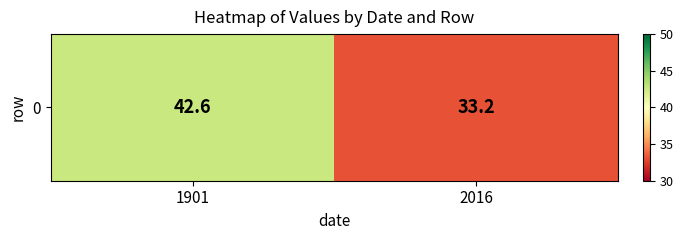

What is the change in value from 1901 to 2016?

-9.4